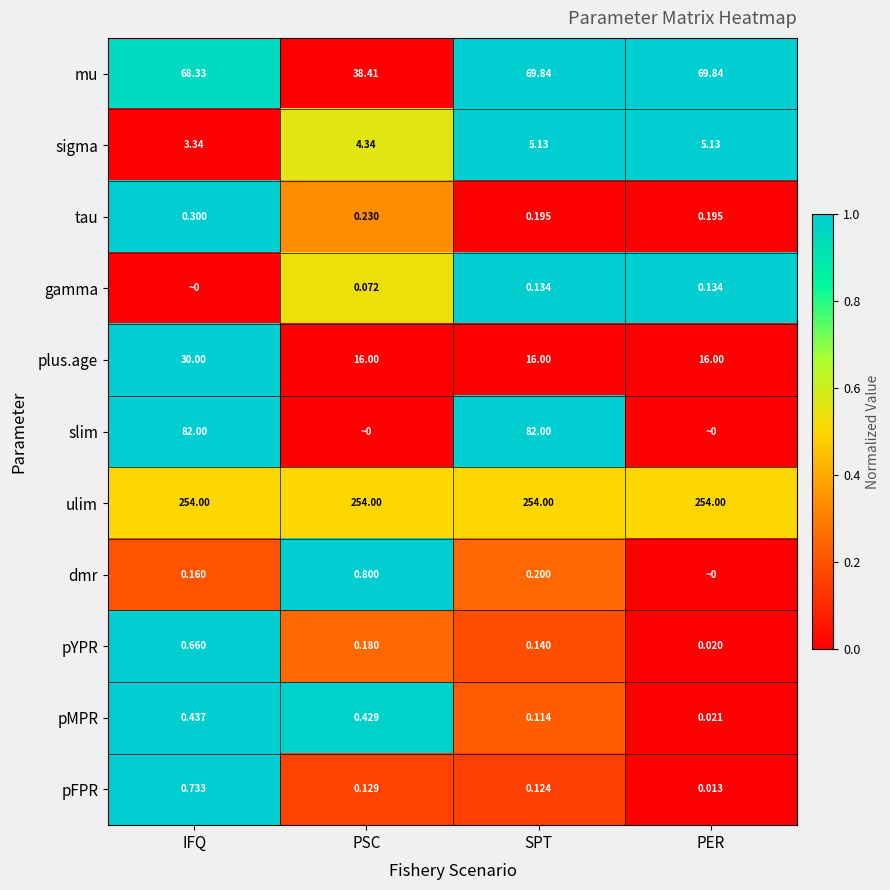

At which label is sigma closest to 4?

PSC